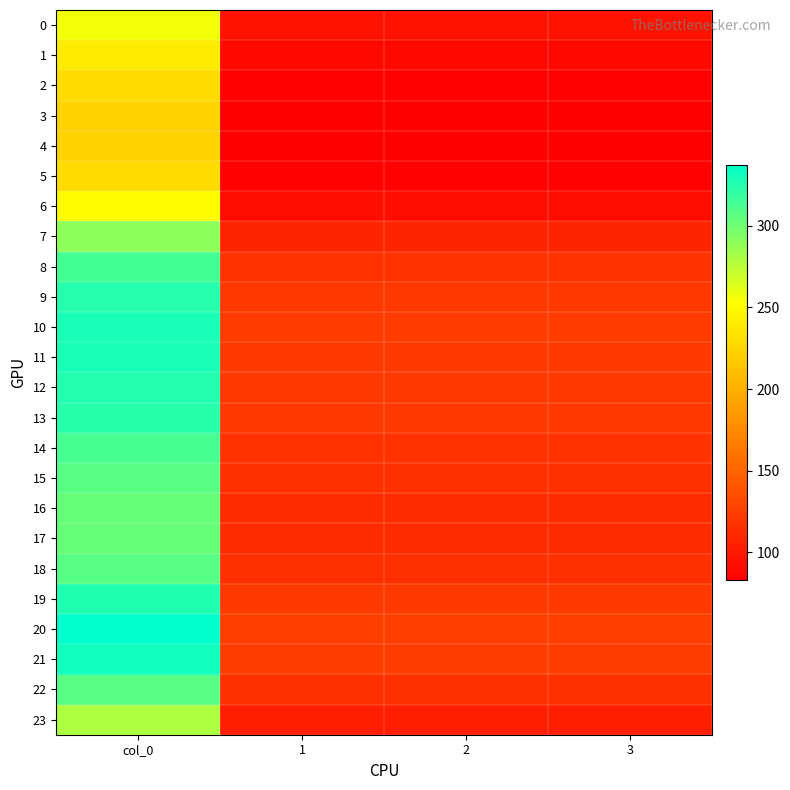

Reading left to right, what are all the values shown in this chart?

0: col_0=256.5	1=95.8	2=95.8	3=95.8
1: col_0=239.7	1=89.5	2=89.5	3=89.5
2: col_0=228.7	1=85.4	2=85.4	3=85.4
3: col_0=224.1	1=83.7	2=83.7	3=83.7
4: col_0=223.3	1=83.4	2=83.4	3=83.4
5: col_0=228.7	1=85.4	2=85.4	3=85.4
6: col_0=250.9	1=93.7	2=93.7	3=93.7
7: col_0=289.1	1=107.9	2=107.9	3=107.9
8: col_0=314.1	1=117.3	2=117.3	3=117.3
9: col_0=324.7	1=121.2	2=121.2	3=121.2
10: col_0=328.7	1=122.7	2=122.7	3=122.7
11: col_0=327.8	1=122.4	2=122.4	3=122.4
12: col_0=325.1	1=121.4	2=121.4	3=121.4
13: col_0=323.3	1=120.7	2=120.7	3=120.7
14: col_0=313.4	1=117.0	2=117.0	3=117.0
15: col_0=307.1	1=114.6	2=114.6	3=114.6
16: col_0=303.4	1=113.3	2=113.3	3=113.3
17: col_0=302.1	1=112.8	2=112.8	3=112.8
18: col_0=307.7	1=114.9	2=114.9	3=114.9
19: col_0=325.9	1=121.7	2=121.7	3=121.7
20: col_0=337.2	1=125.9	2=125.9	3=125.9
21: col_0=331.2	1=123.6	2=123.6	3=123.6
22: col_0=307.4	1=114.8	2=114.8	3=114.8
23: col_0=279.3	1=104.3	2=104.3	3=104.3